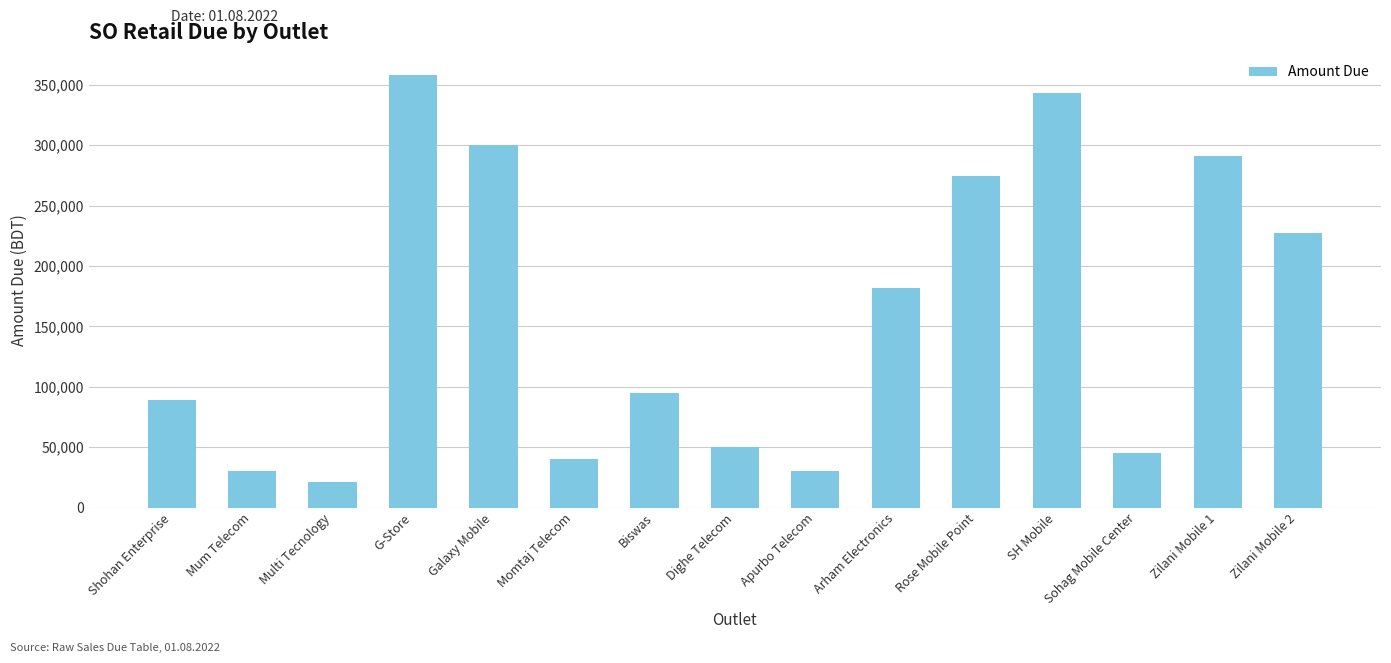

What is the value of the 10th bar from the left?

181480